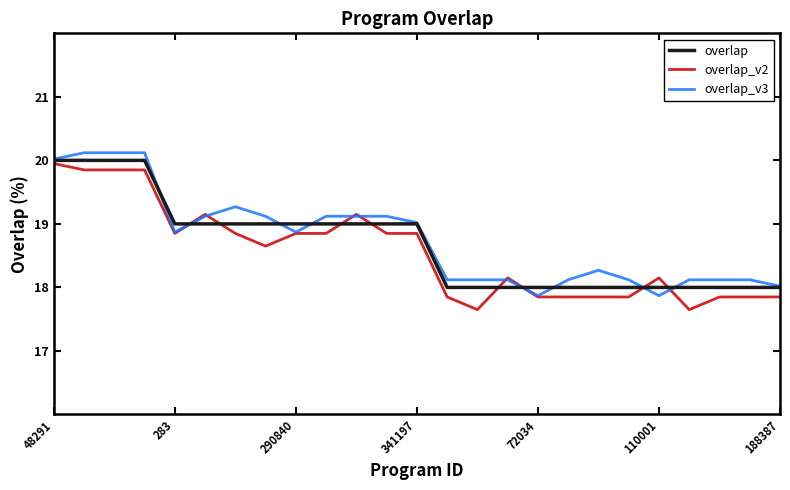

True or false: overlap and overlap_v2 intersect in this chart.

True